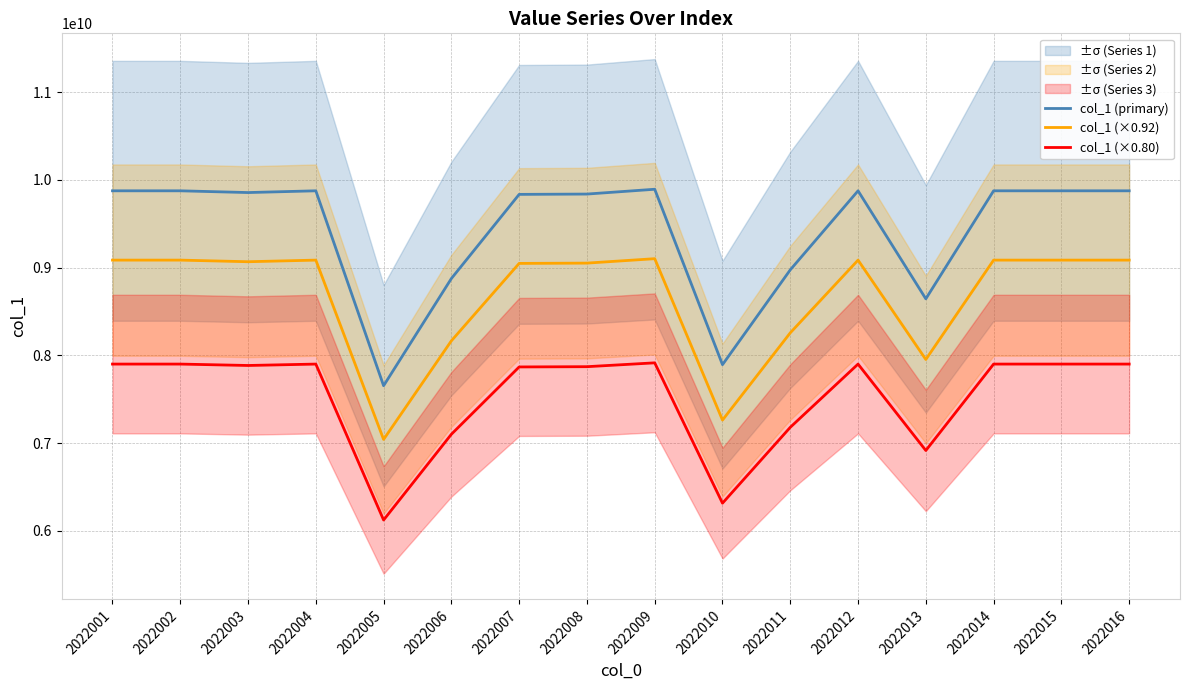

Reading right to left, extract all data points from this chart.

col_1 (primary): 9876543225.0	9876543224.0	9876543223.0	8645243222.0	9876543221.0	8975543220.0	7894543219.0	9894213218.0	9839423217.0	9835743216.0	8876543215.0	7654543214.0	9876524213.0	9856543212.0	9876543211.0	9876543210.0
col_1 (×0.92): 9086419767.0	9086419766.1	9086419765.2	7953623764.2	9086419763.3	8257499762.4	7262979761.5	9102676160.6	9052269359.6	9048883758.7	8166419757.8	7042179756.9	9086402276.0	9068019755.0	9086419754.1	9086419753.2
col_1 (×0.80): 7901234580.0	7901234579.2	7901234578.4	6916194577.6	7901234576.8	7180434576.0	6315634575.2	7915370574.4	7871538573.6	7868594572.8	7101234572.0	6123634571.2	7901219370.4	7885234569.6	7901234568.8	7901234568.0